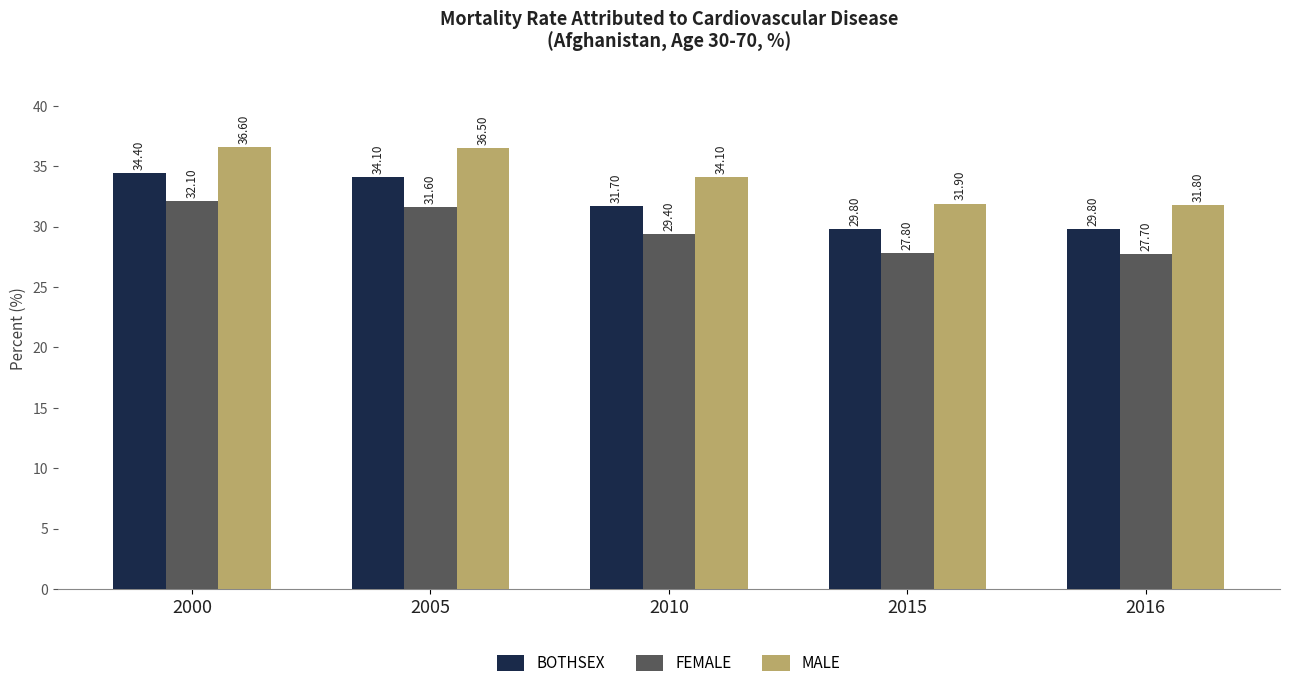

At which label does FEMALE reach its minimum?

2016